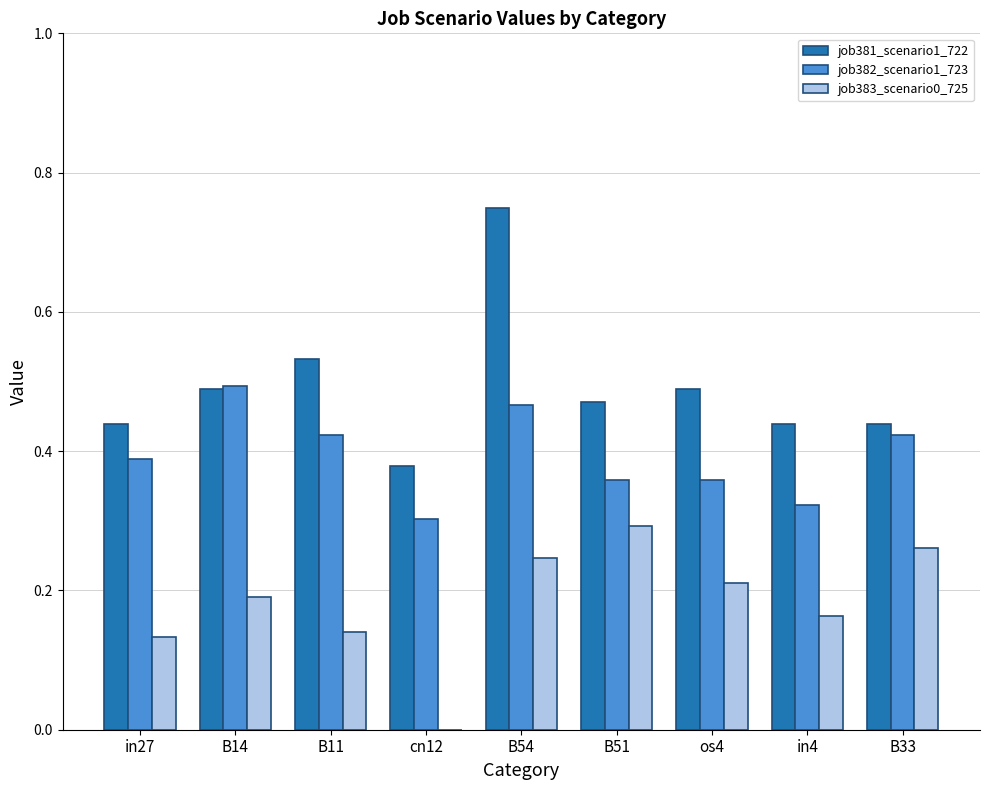

What is the sum of all job383_scenario0_725 values?

1.6